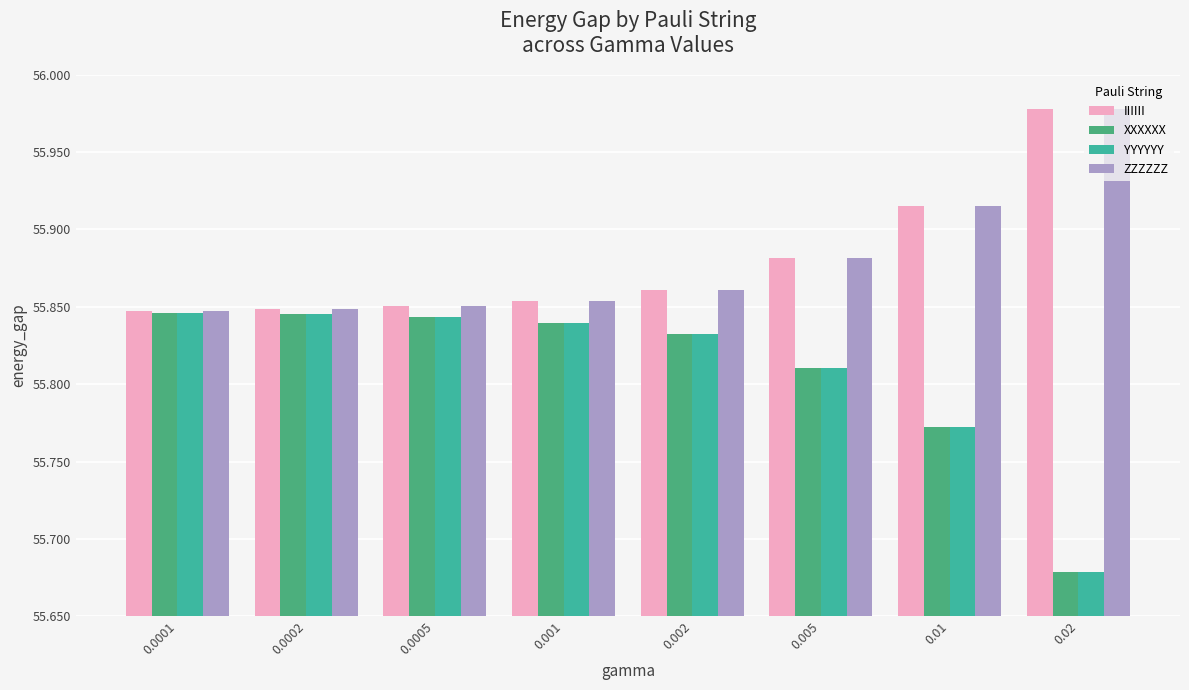

What is the label of the 7th bar from the right?

0.0002